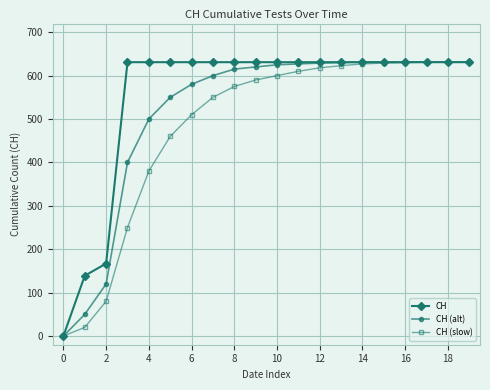

How many values in CH (slow) are above zero?

19